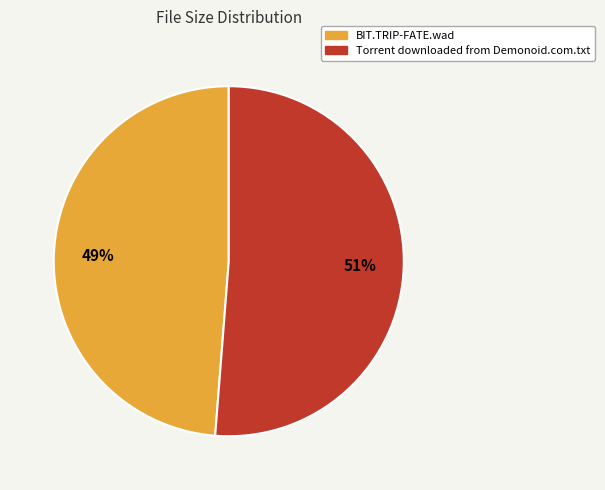

Do Torrent downloaded from Demonoid.com.txt and BIT.TRIP-FATE.wad together represent more than half of the pie?

Yes